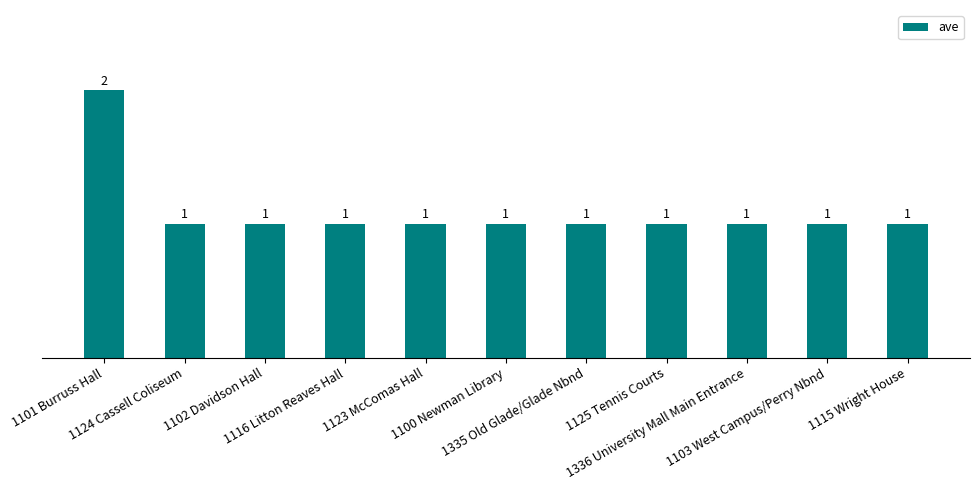

What is the change in value from 1101 Burruss Hall to 1335 Old Glade/Glade Nbnd?

-1